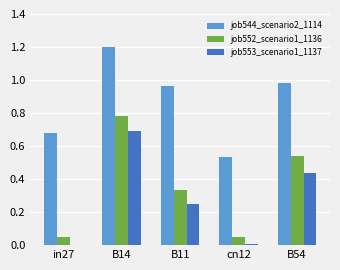

Which series changed the most between in27 and B54?

job552_scenario1_1136